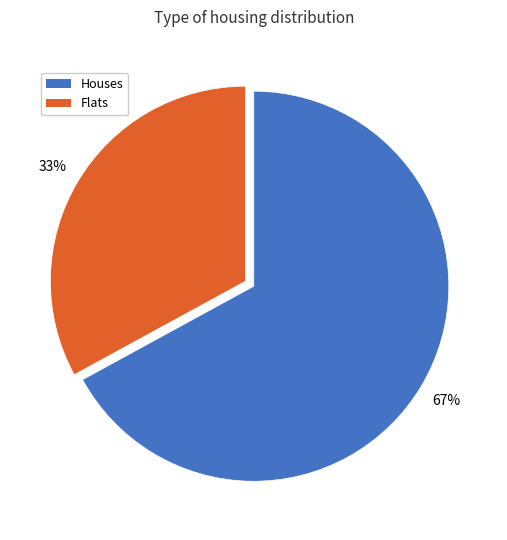

To the nearest percent, what is the average slice percentage?

50%